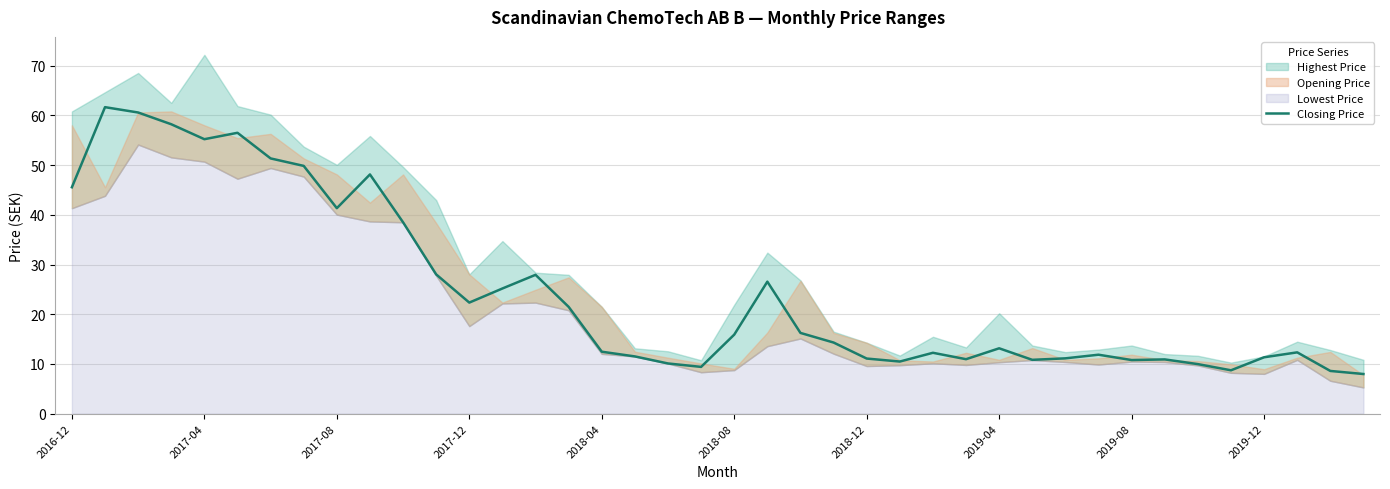

Count the number of categories in the chart.

40